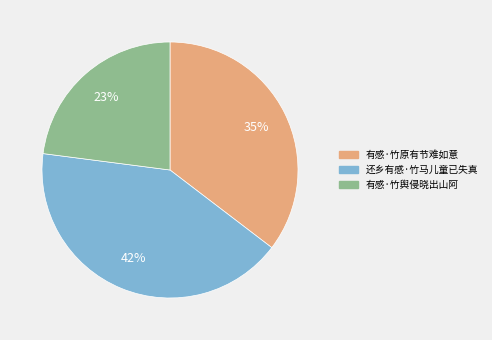

Which category has the biggest portion of the pie?

还乡有感·竹马儿童已失真